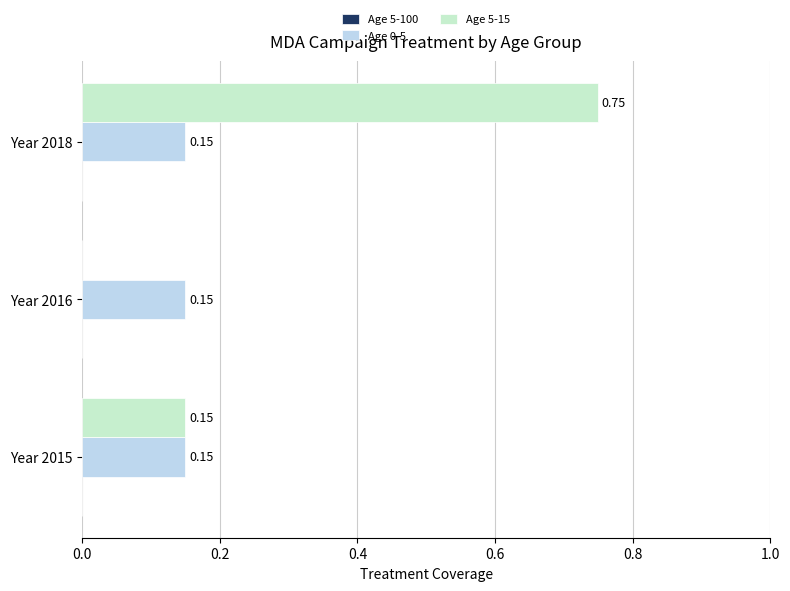

Which series has the largest range (max minus min)?

Age 5-15